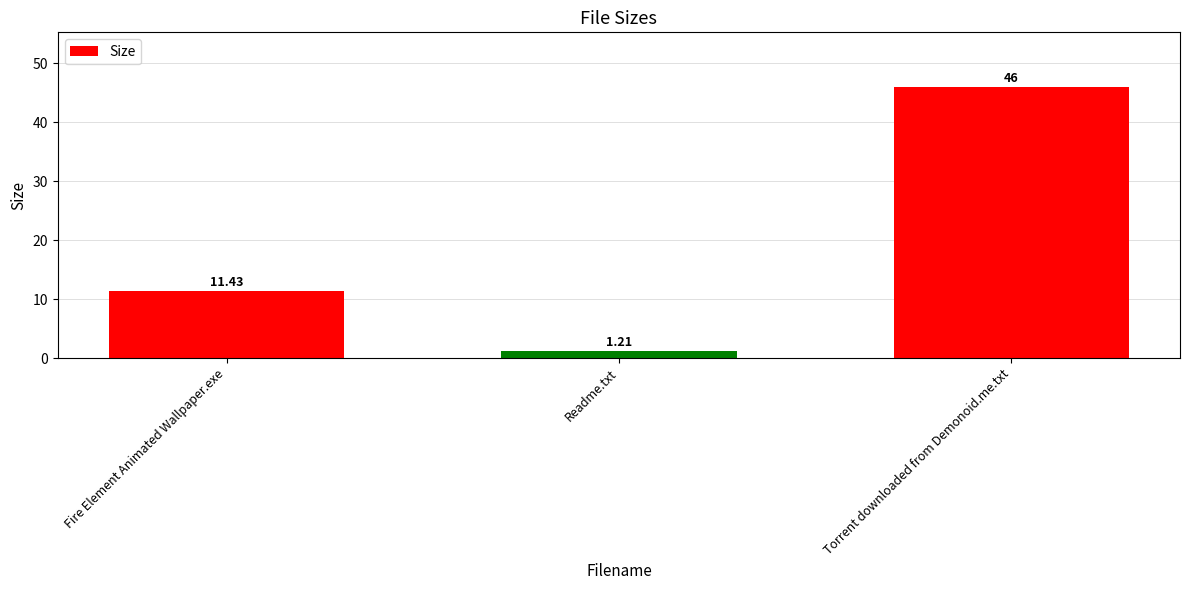

True or false: the data shows 46.0 at Torrent downloaded from Demonoid.me.txt.

True